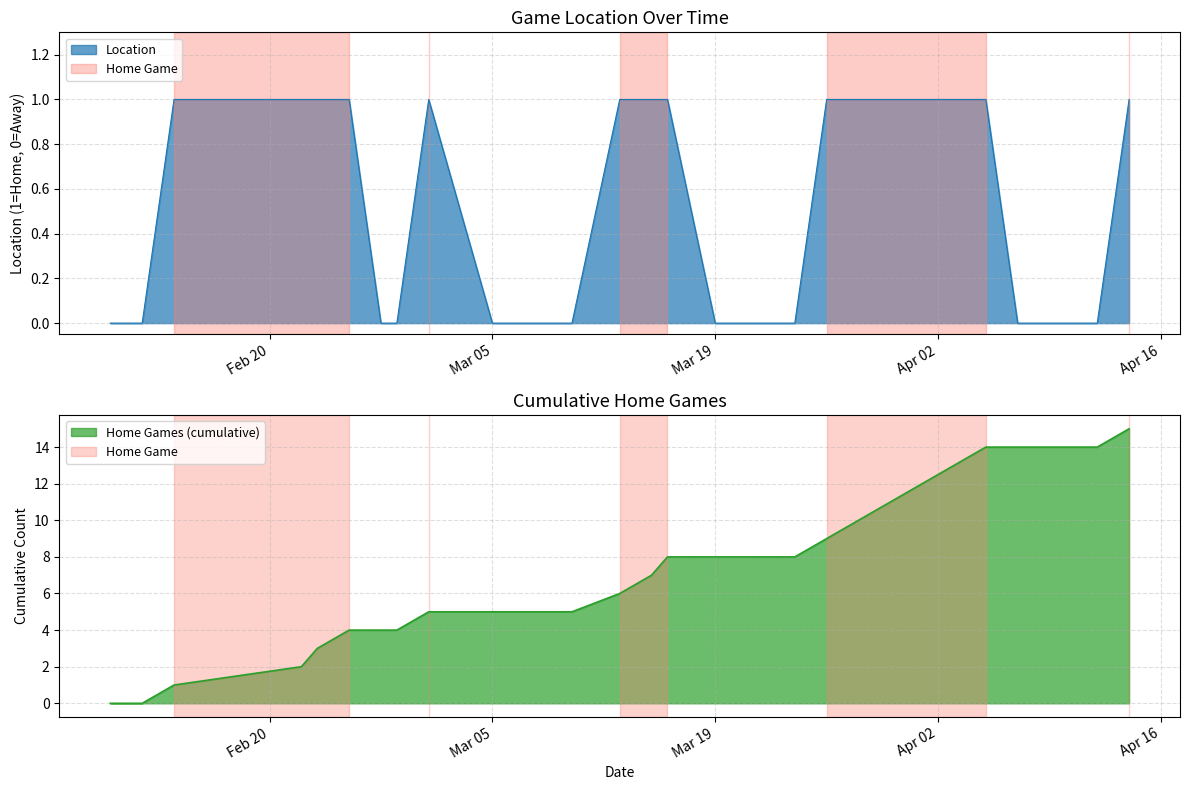

What is the highest value of the Home Games (cumulative) series?

15